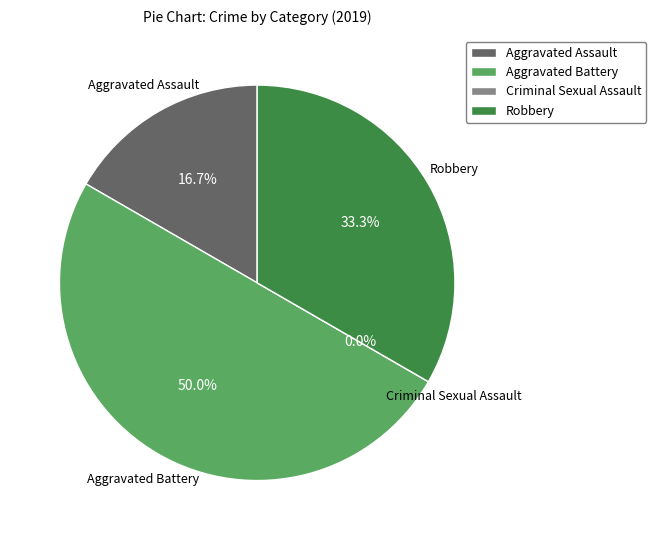

How many segments does this pie chart have?

4